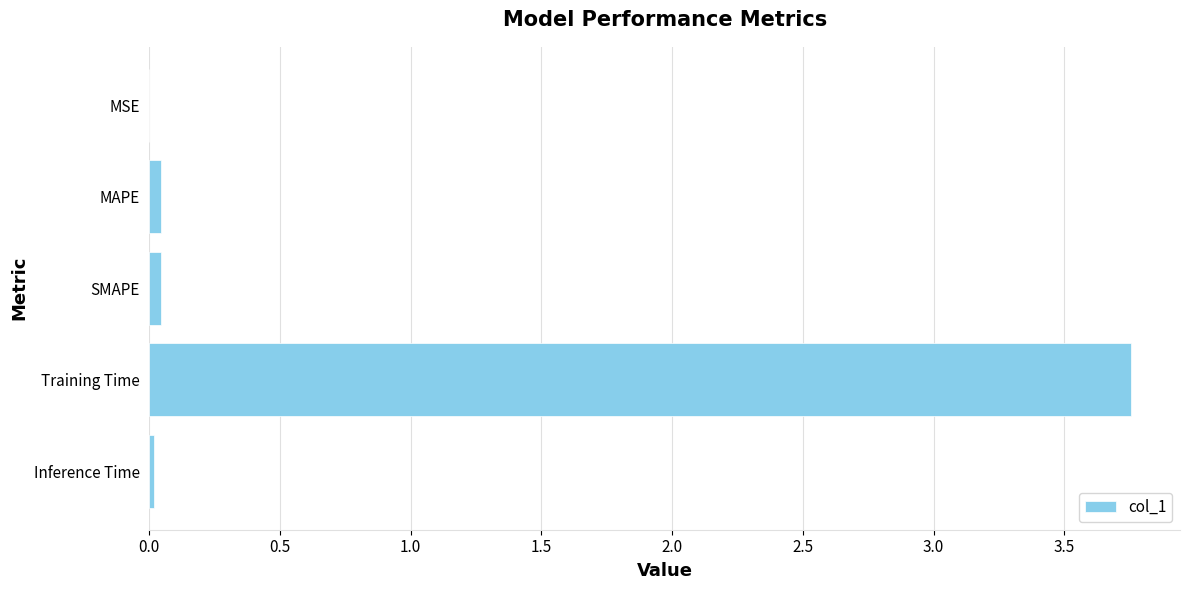

What is the sum of all values?

3.9